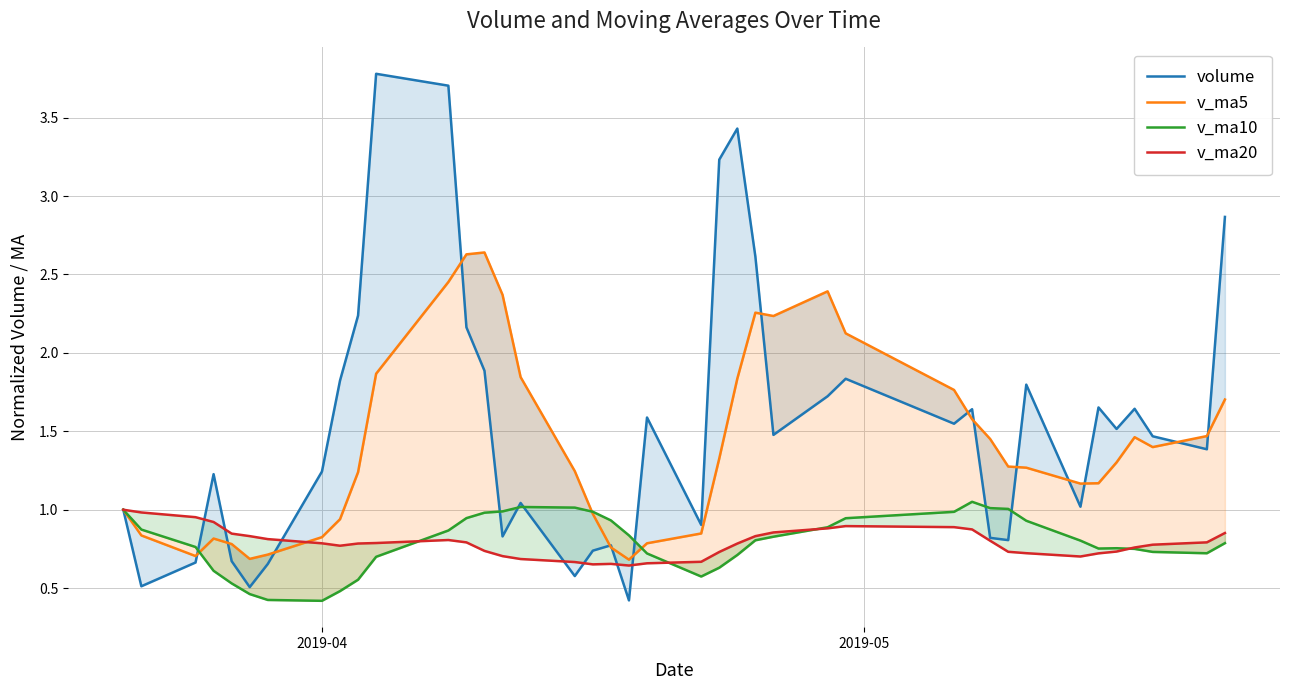

Is the value of v_ma10 at 8 greater than the value of v_ma20 at 18?

No